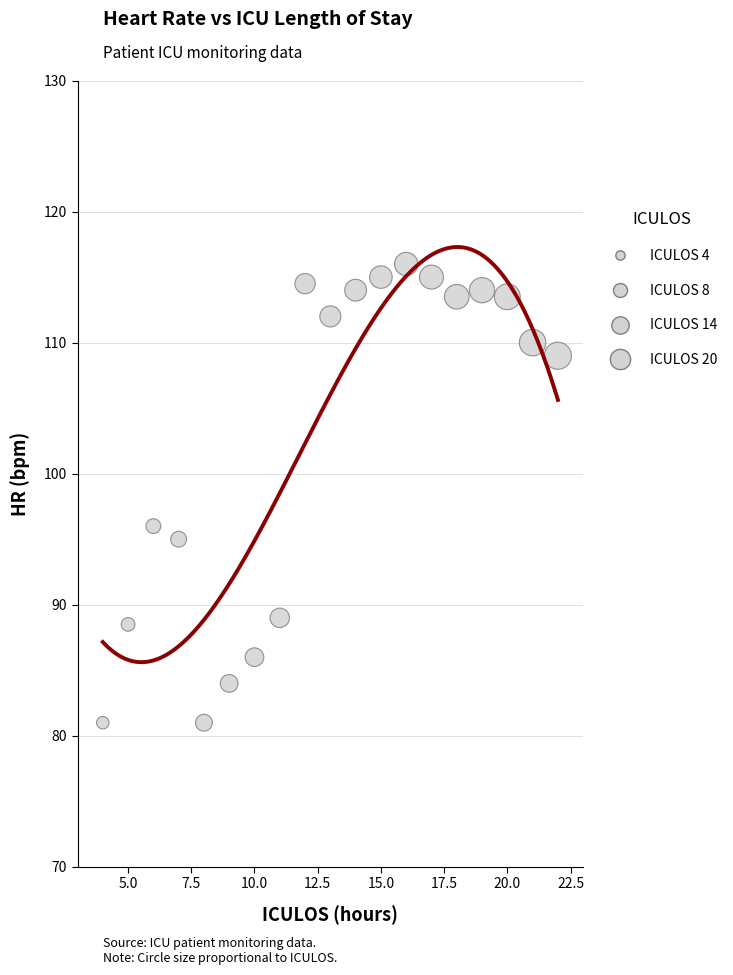

What is the range of X values (max minus min)?

18.0